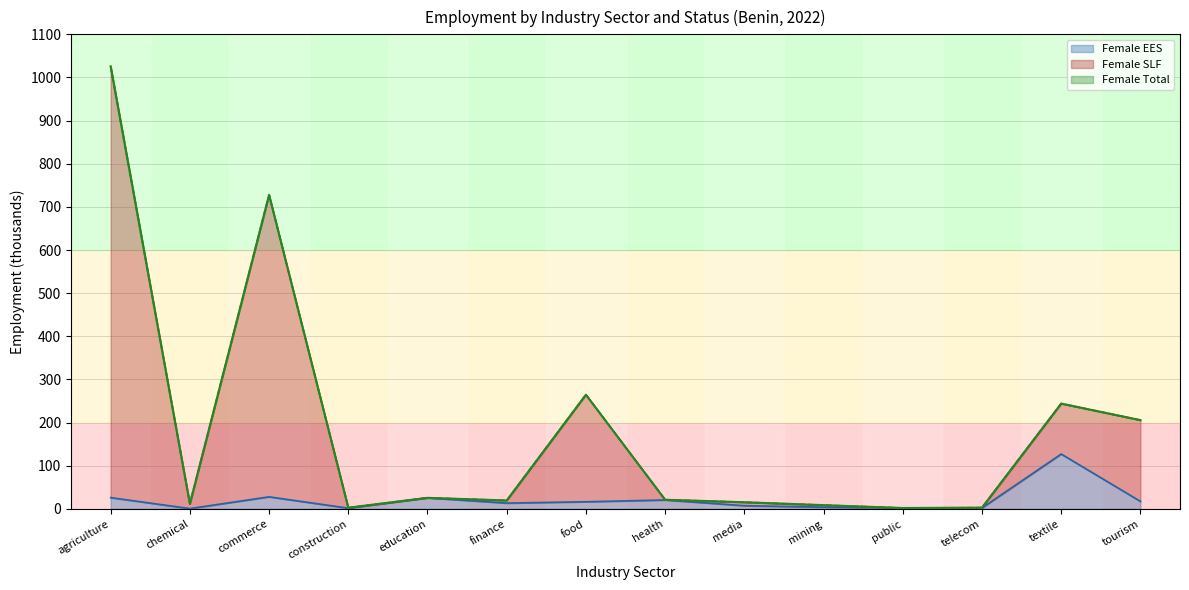

List the series in order of their peak value, highest first.

Female SLF, Female Total, Female EES